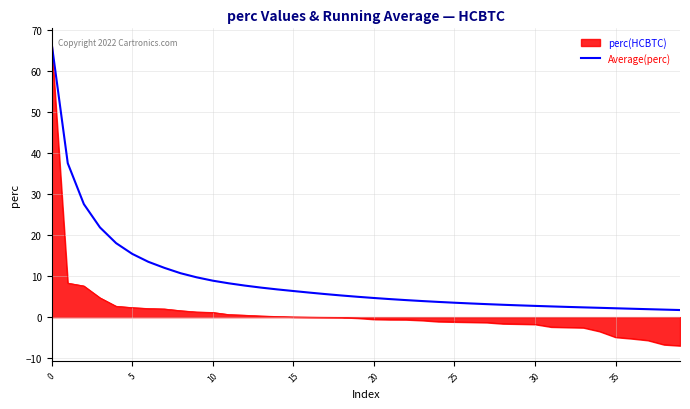

How many categories are shown in the chart?

40